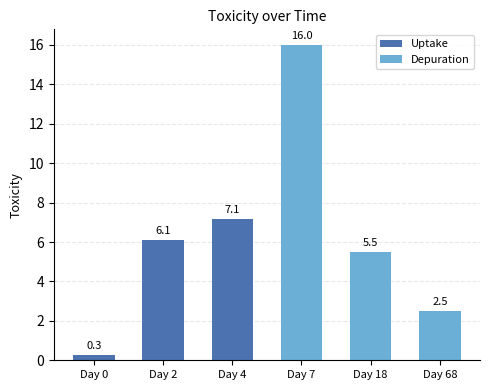

What is the maximum value for Depuration?

16.0